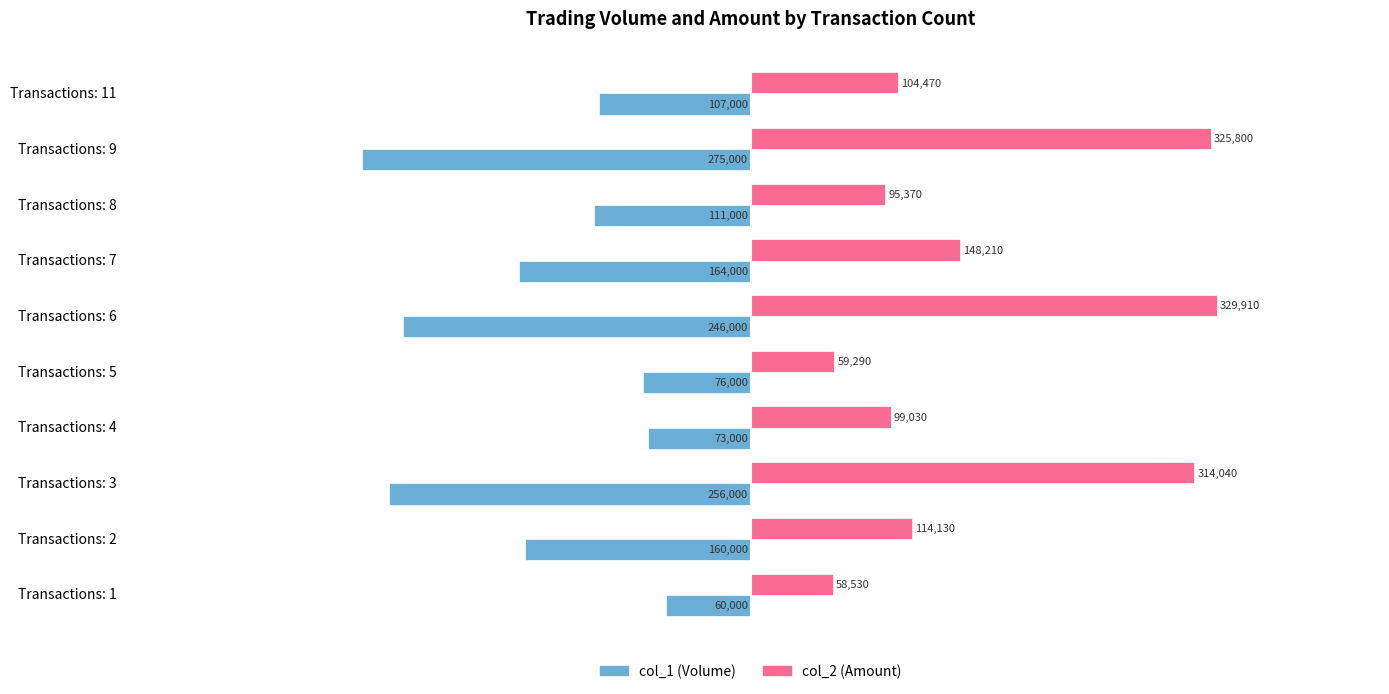

The value of col_2 (Amount) at Transactions: 6 is 561509. True or false?

False